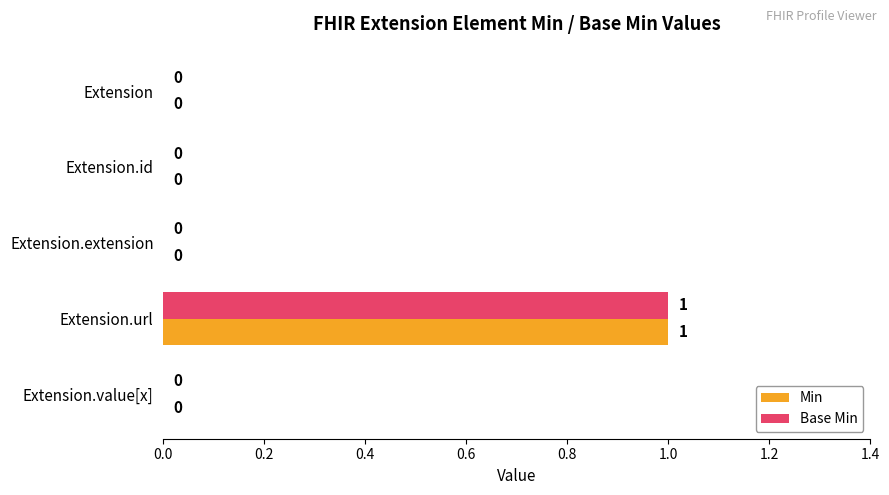

How many series are shown in this chart?

2